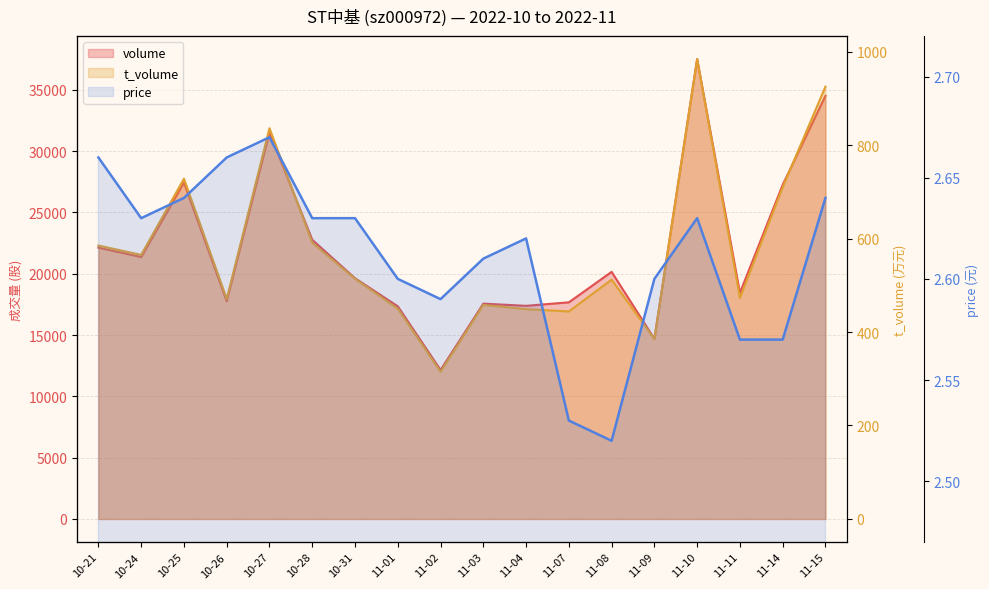

True or false: volume has more than 2 interior local peaks.

True